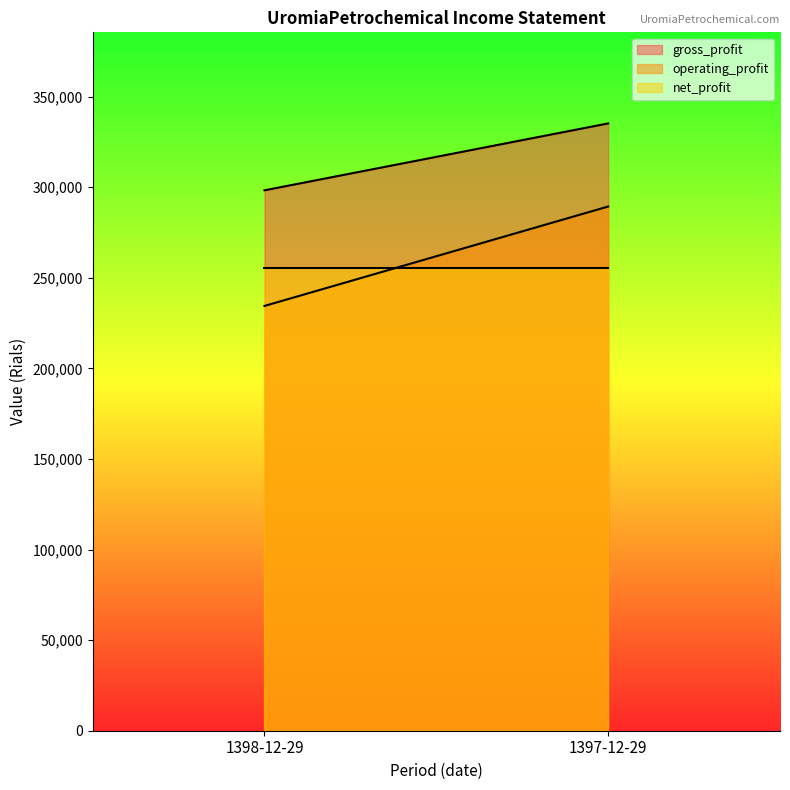

Rank the categories by operating_profit value from lowest to highest.

1398-12-29, 1397-12-29